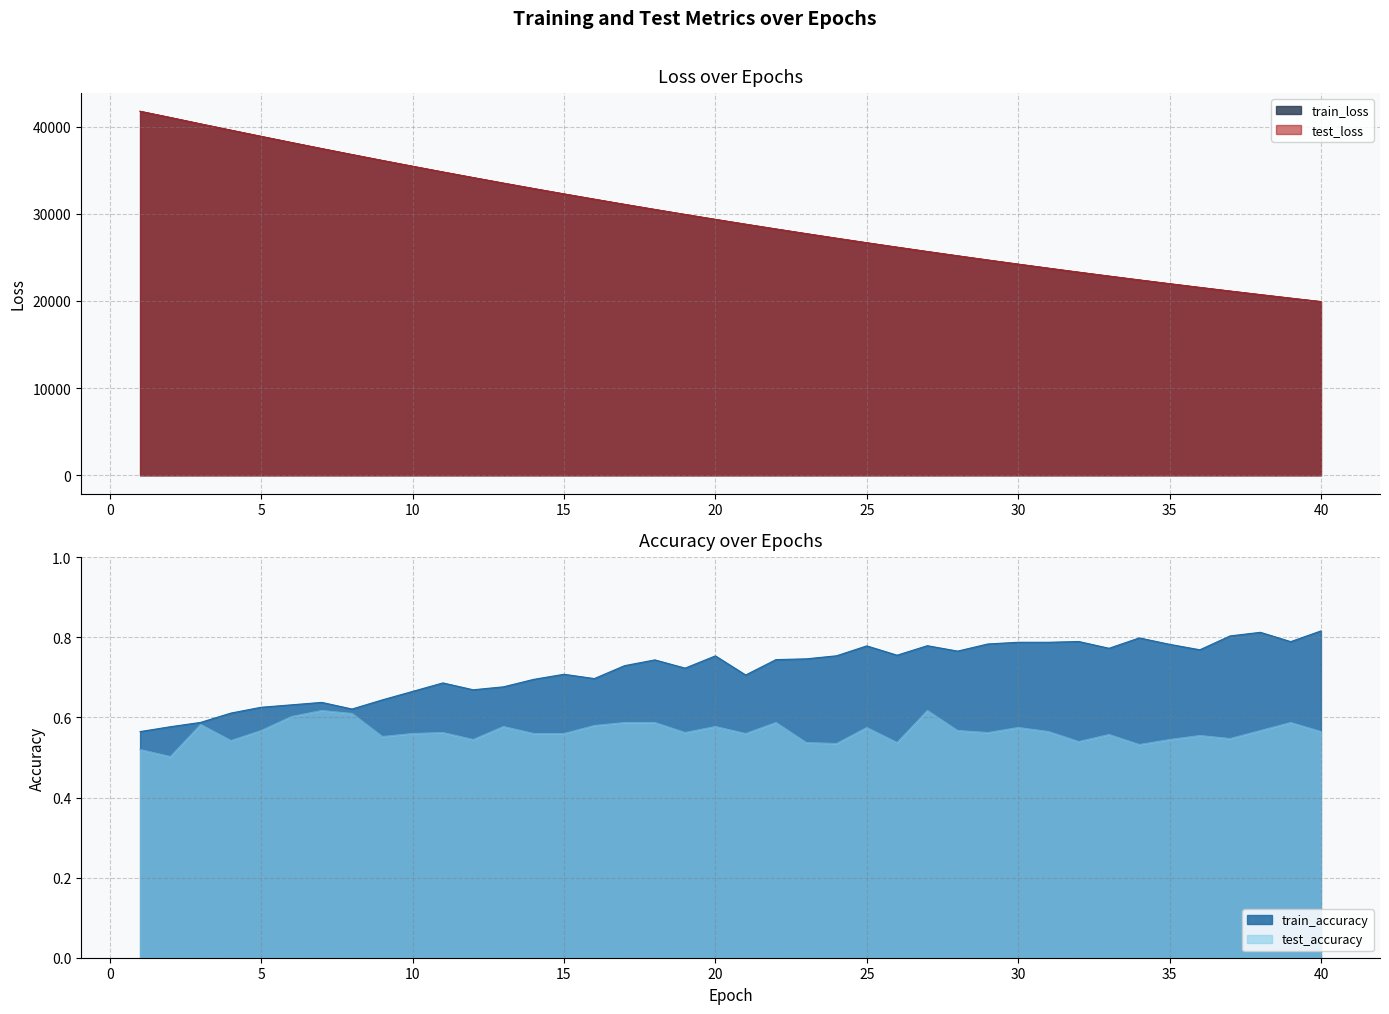

True or false: train_accuracy has more than 2 interior local peaks.

True